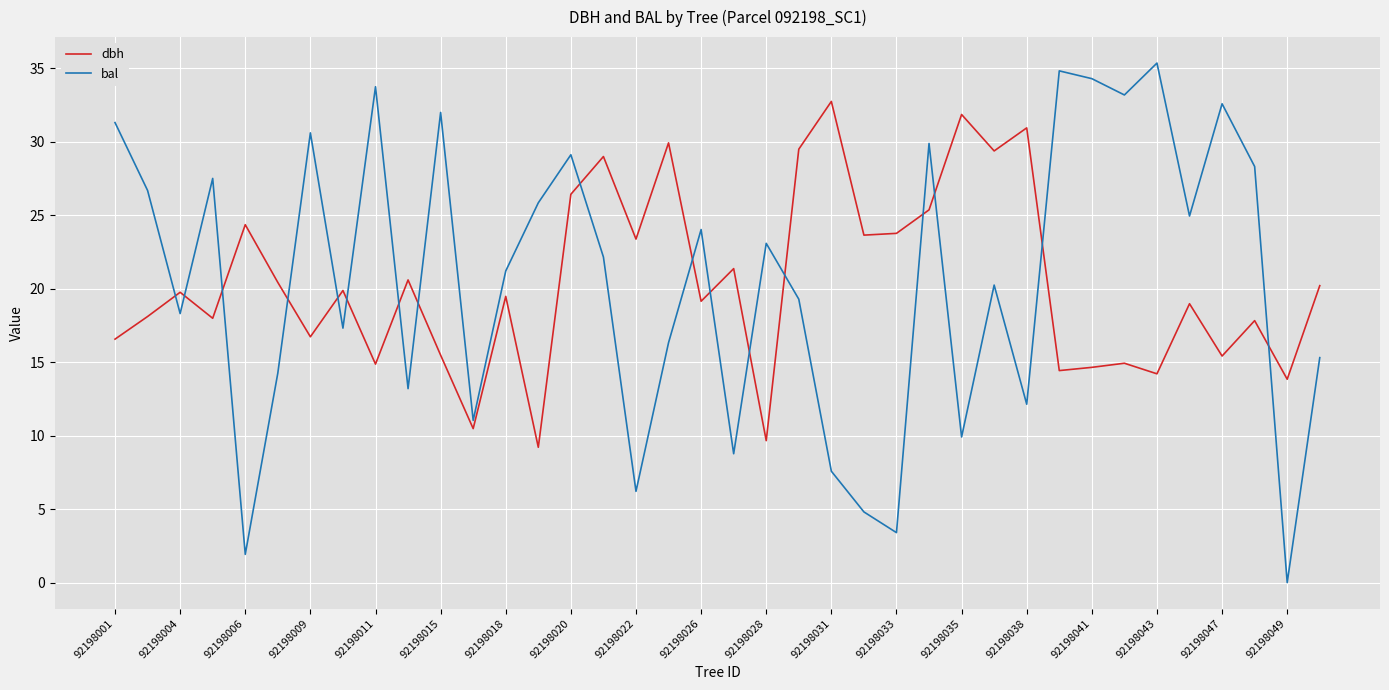

Which series ends up on top after the final intersection of bal and dbh?

dbh